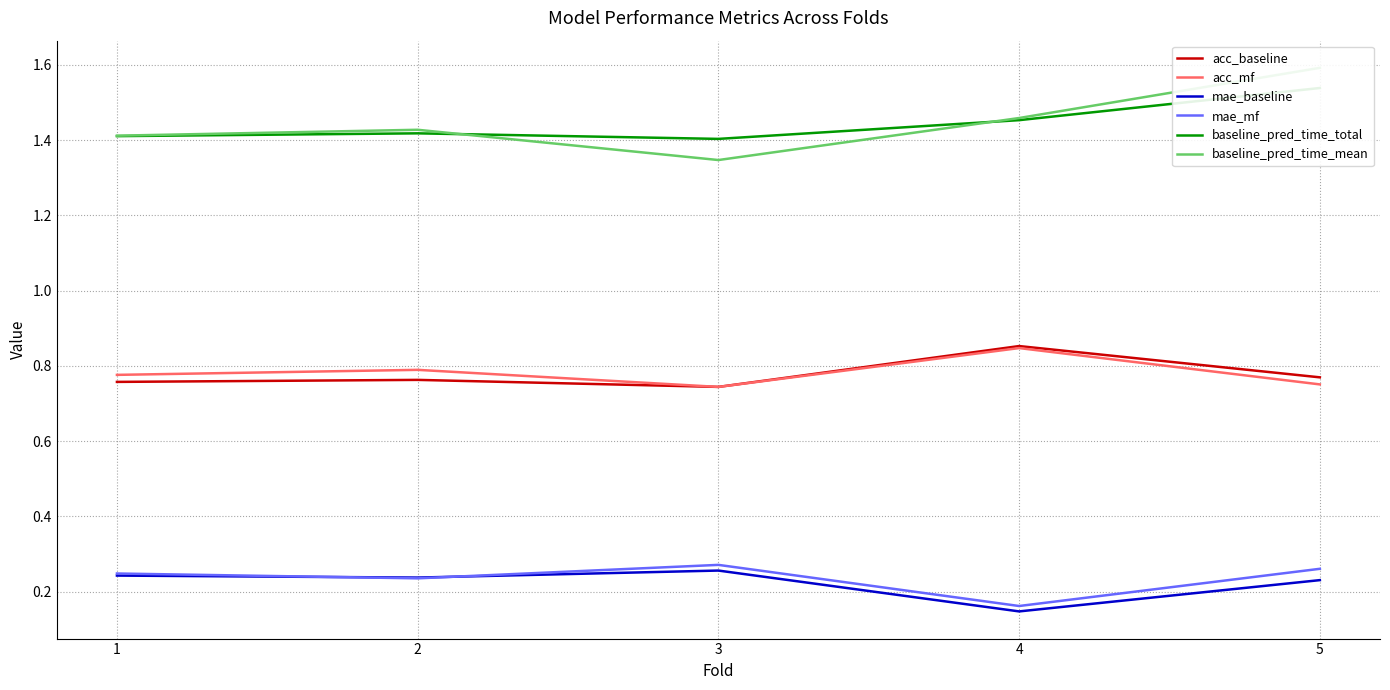

The value of acc_baseline at 2 is 0.8. True or false?

True